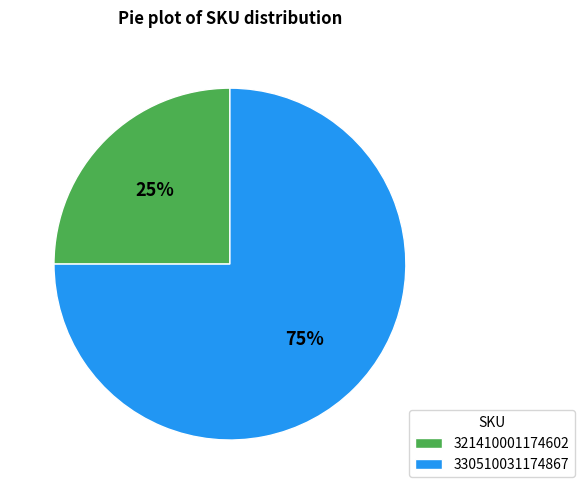

Approximately how many times larger is the value at 321410001174602 compared to 330510031174867?

0.3